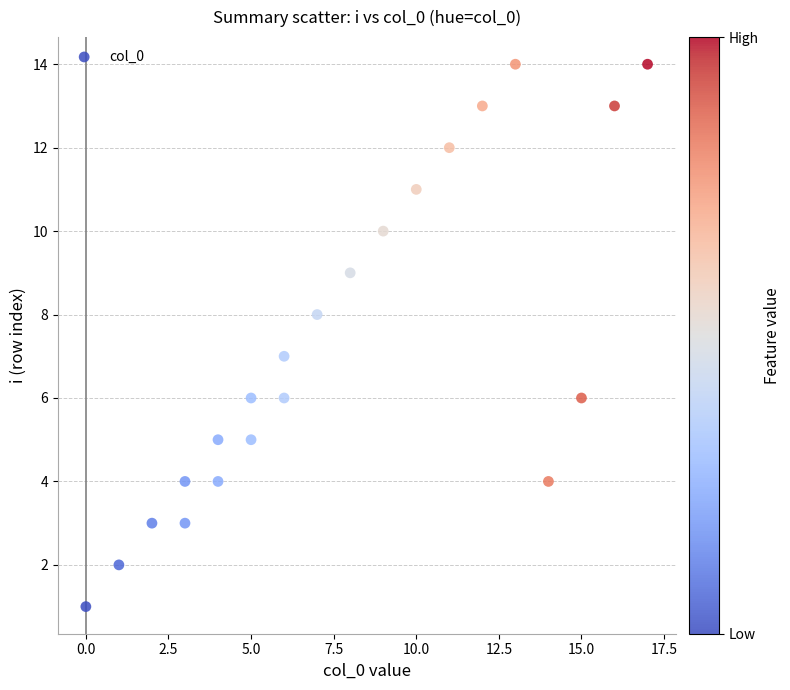

What is the range of Y values (max minus min)?

13